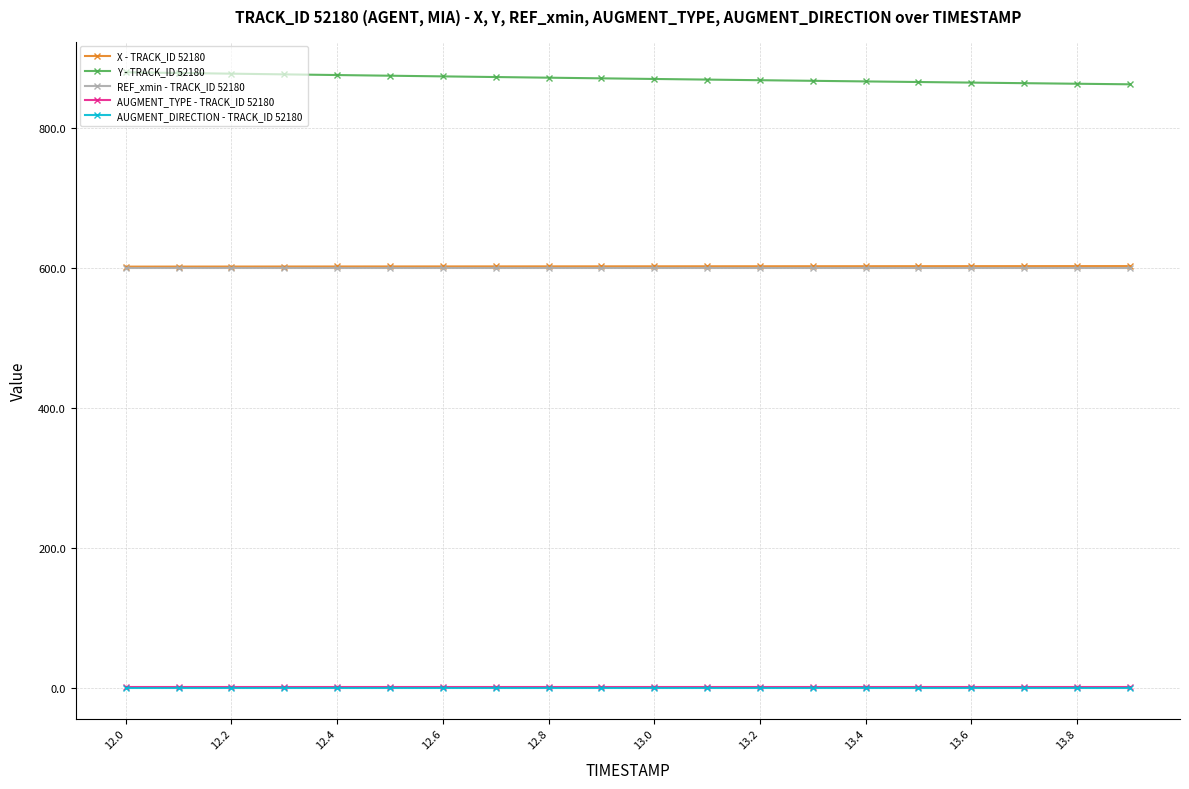

True or false: AUGMENT_DIRECTION - TRACK_ID 52180 and X - TRACK_ID 52180 intersect in this chart.

False